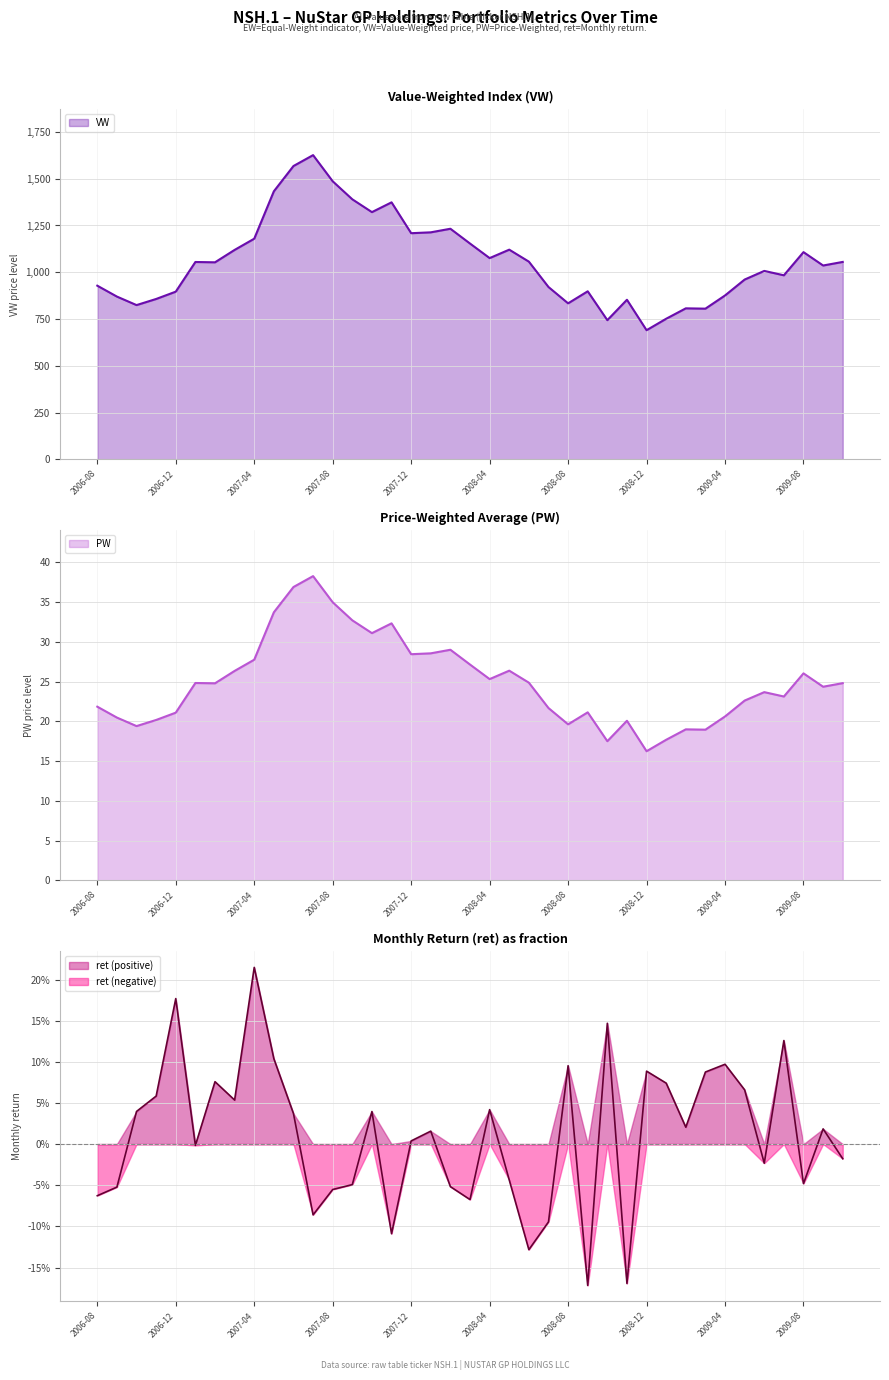

Count the number of data series in this chart.

3